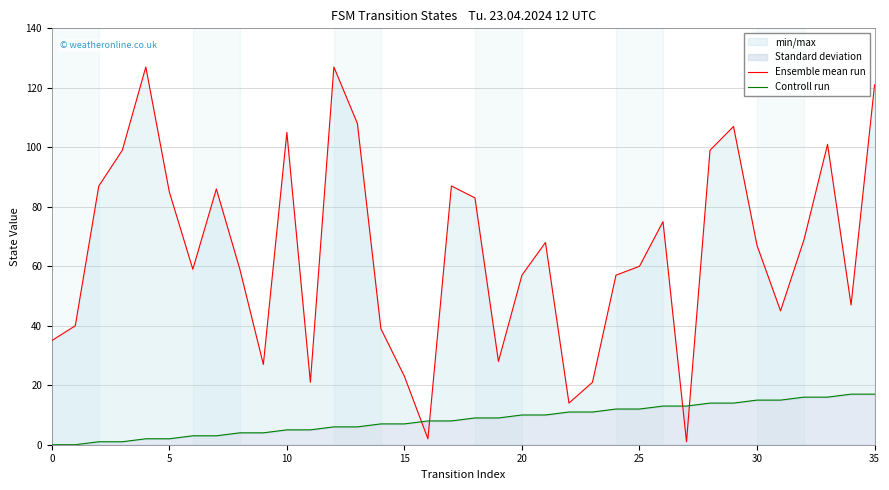

Is the value of Ensemble mean run at 15 greater than the value of Controll run at 24?

Yes